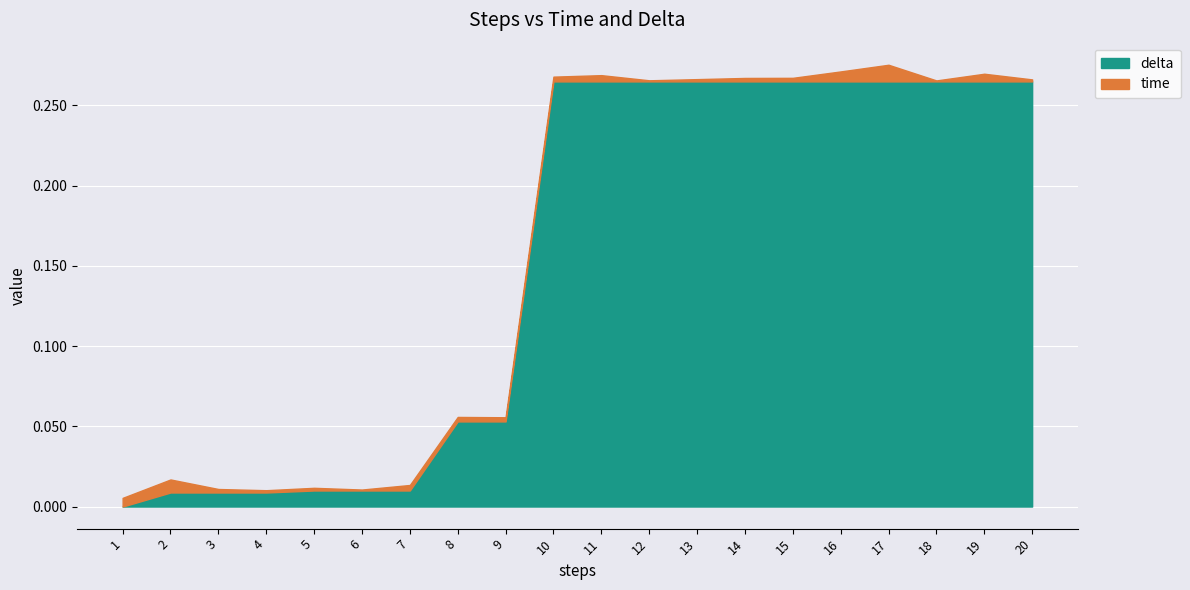

What is the average value?

0.2